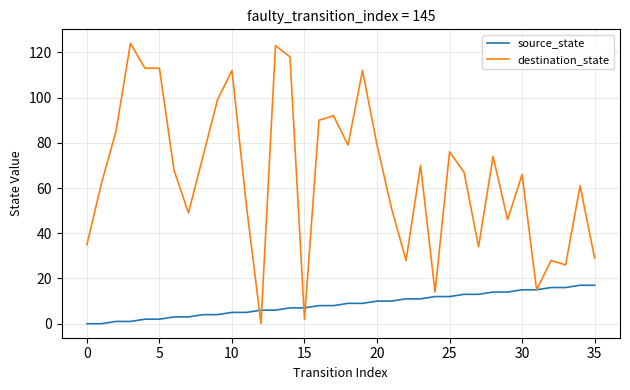

Which series has the largest range (max minus min)?

destination_state